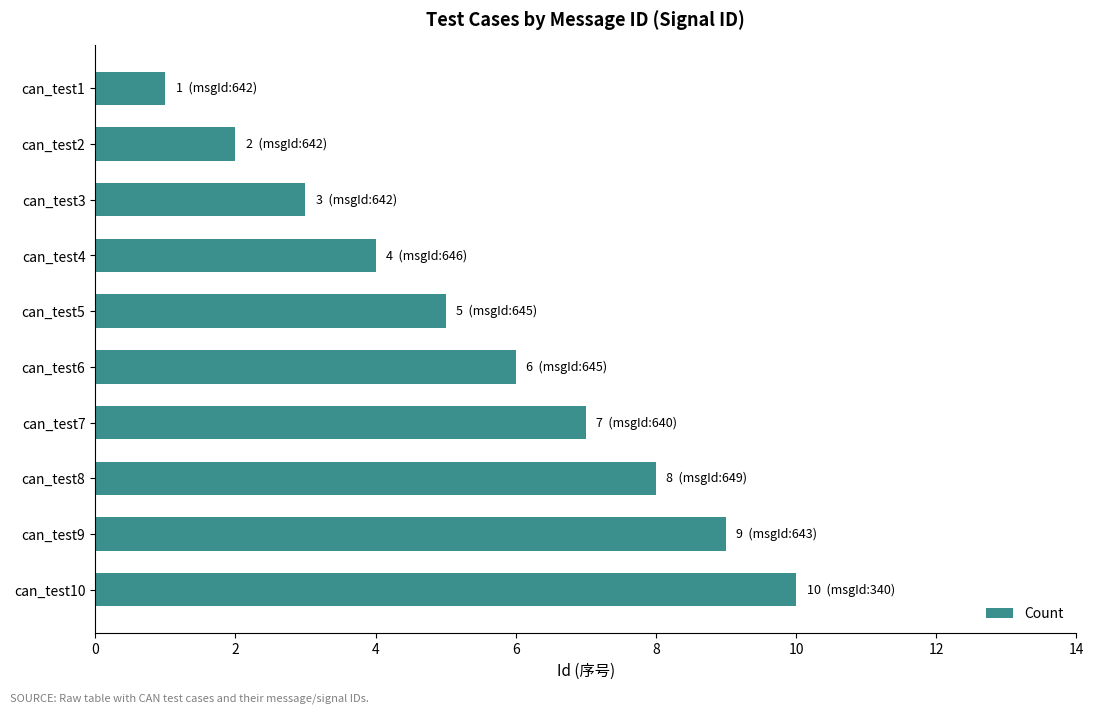

Where is the data nearest to the value 5?

can_test5